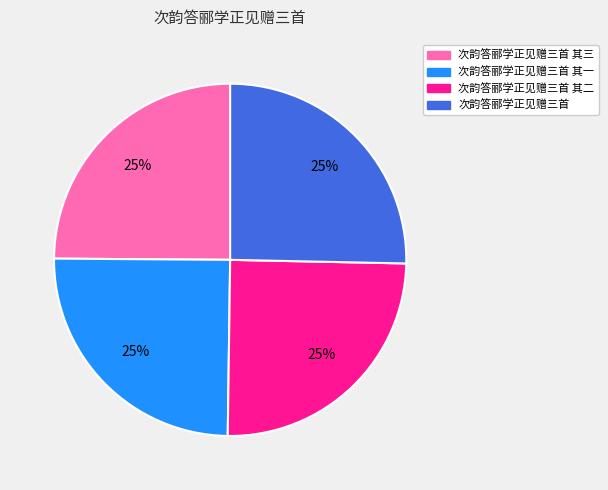

To the nearest percent, what is the average slice percentage?

25%